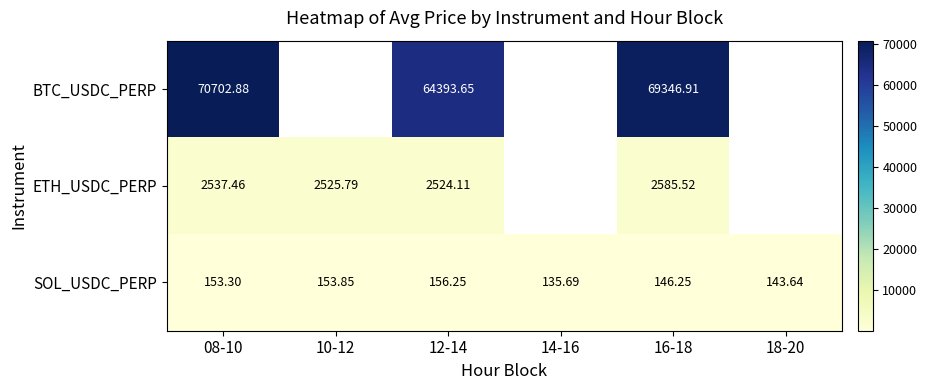

Rank the series at 08-10 from highest to lowest value.

BTC_USDC_PERP, ETH_USDC_PERP, SOL_USDC_PERP